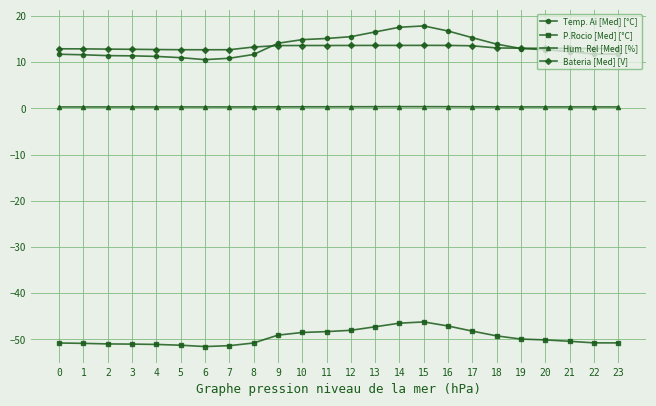

List the series in order of their peak value, lowest first.

P.Rocio [Med] [°C], Hum. Rel [Med] [%], Bateria [Med] [V], Temp. Ai [Med] [°C]